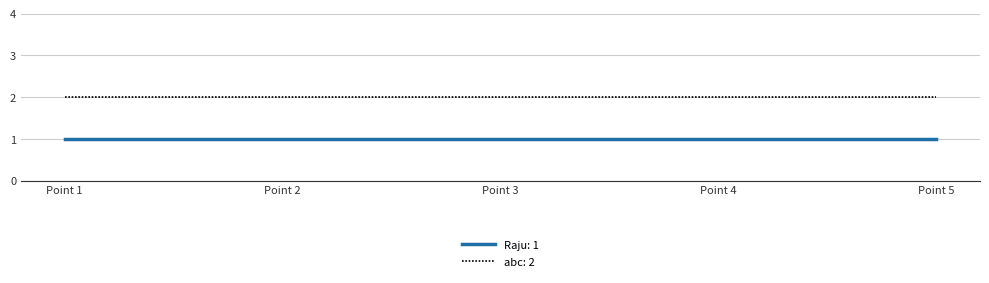

Count the number of data series in this chart.

2